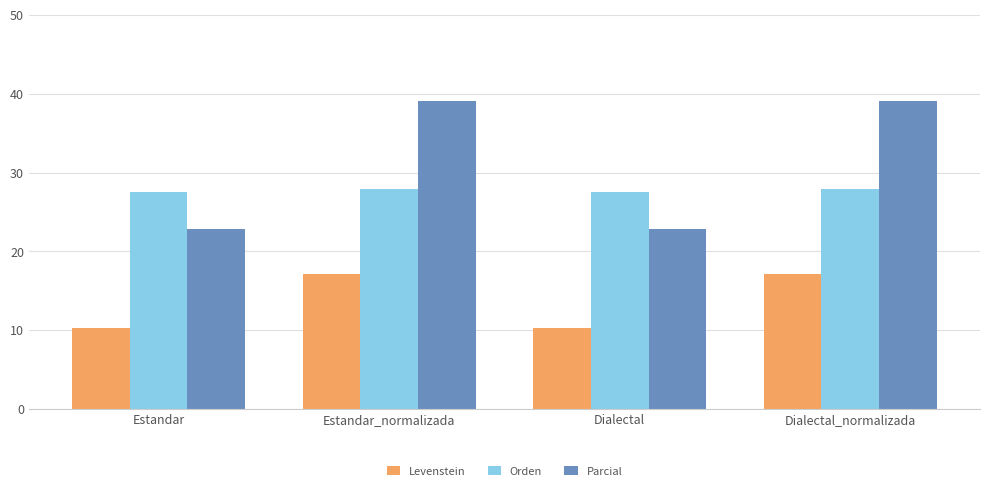

Reading left to right, extract all data points from this chart.

Levenstein: 10.3	17.1	10.3	17.1
Orden: 27.6	27.9	27.6	27.9
Parcial: 22.9	39.1	22.9	39.1